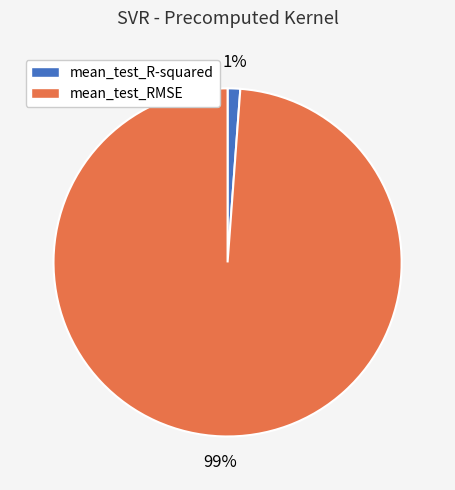

Which slice represents more than half of the pie?

mean_test_RMSE